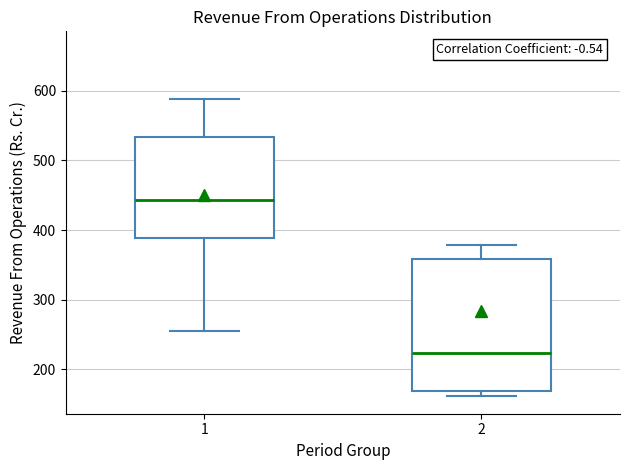

Which box's median line is the lowest?

2